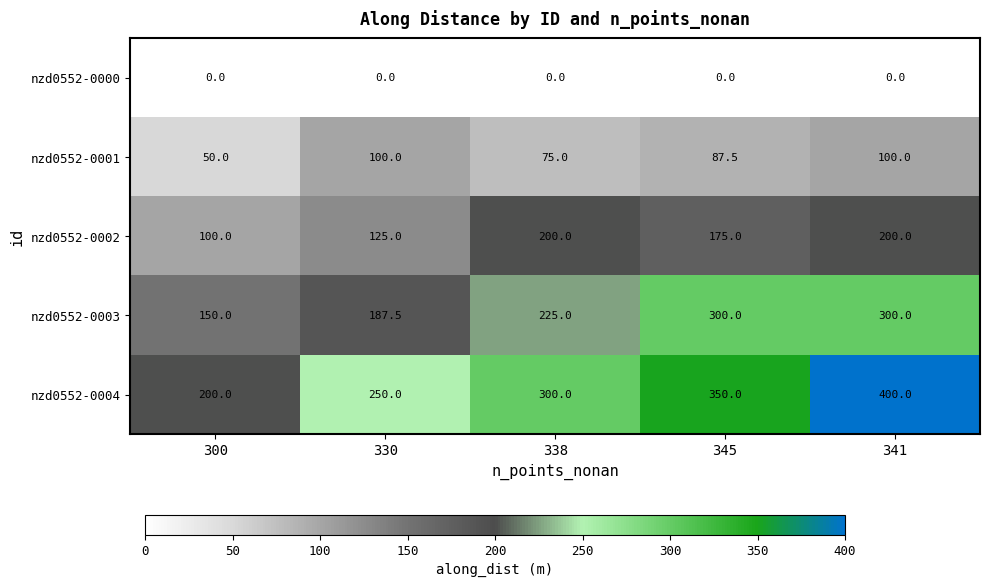

Which series changed the most between 300 and 341?

nzd0552-0004